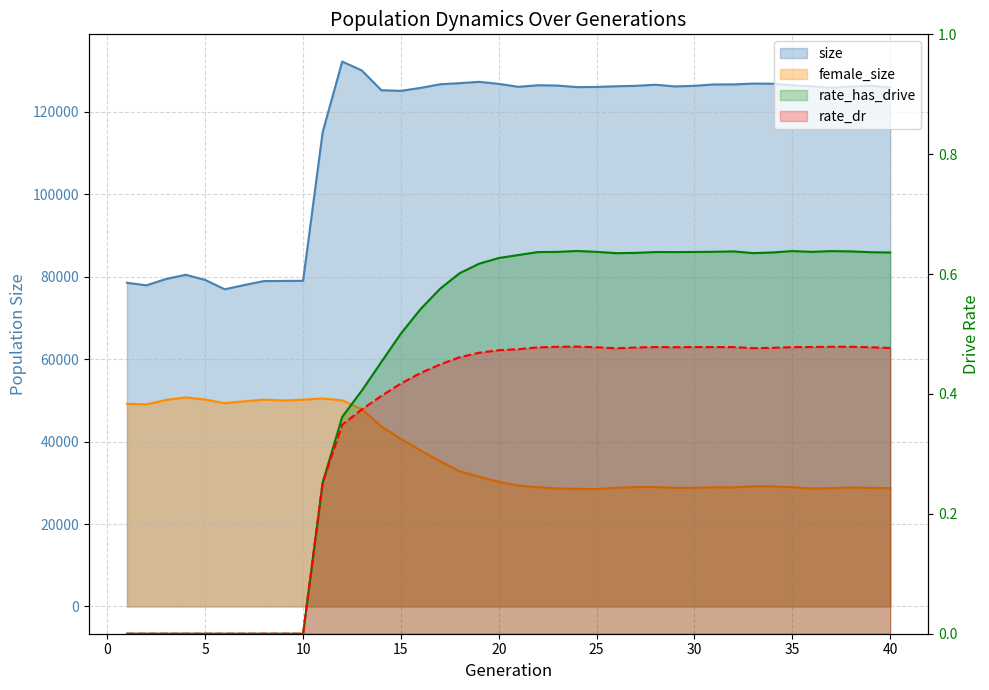

True or false: rate_has_drive has a value of 0.0 at 10.

True